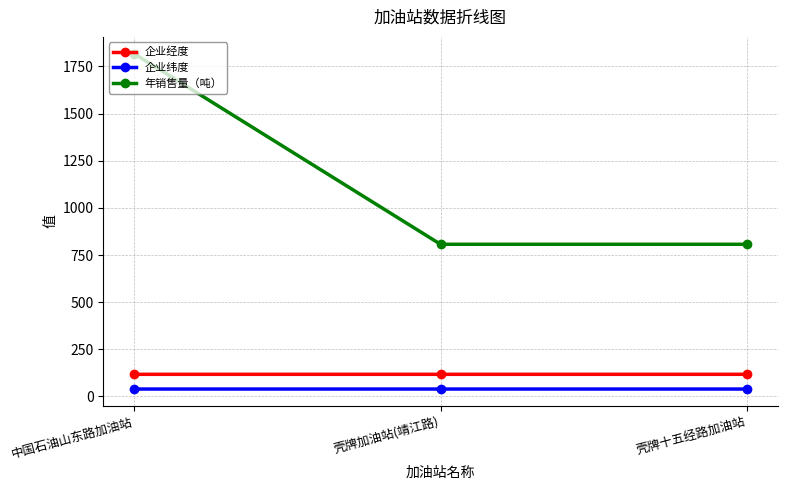

What position from the right is 中国石油山东路加油站?

3